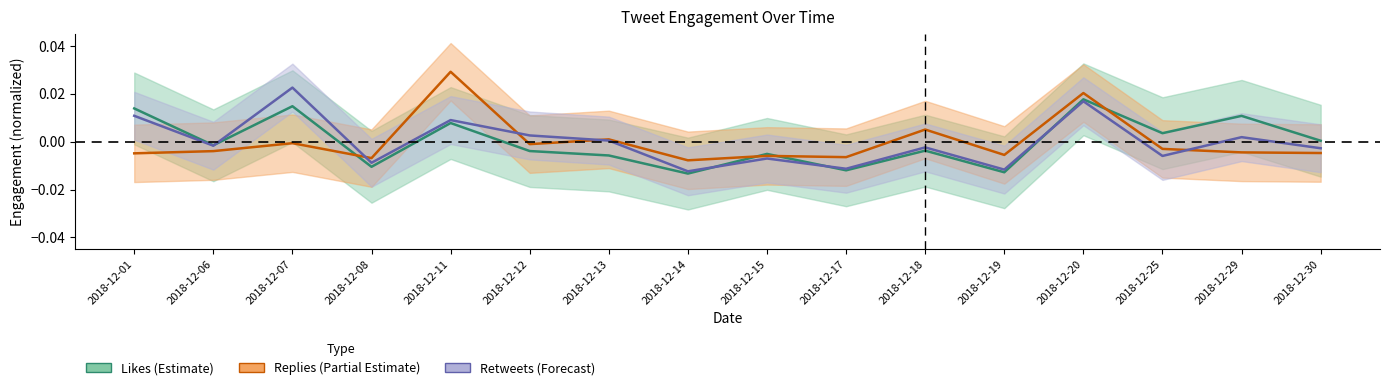

The value of replies_count at 2018-12-17 is -0.0. True or false?

True